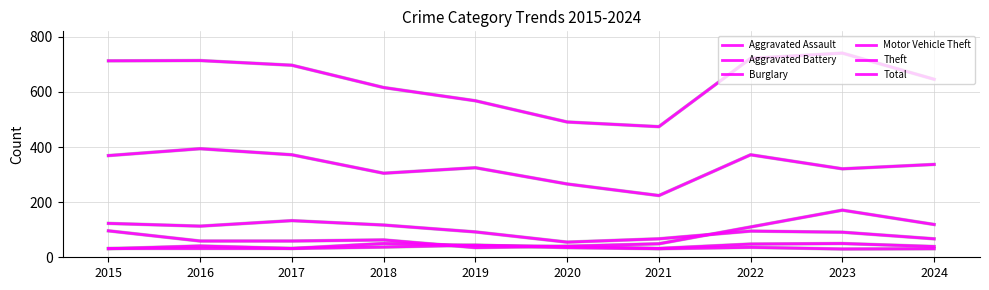

What is the difference between the highest and lowest values at 2019?

533